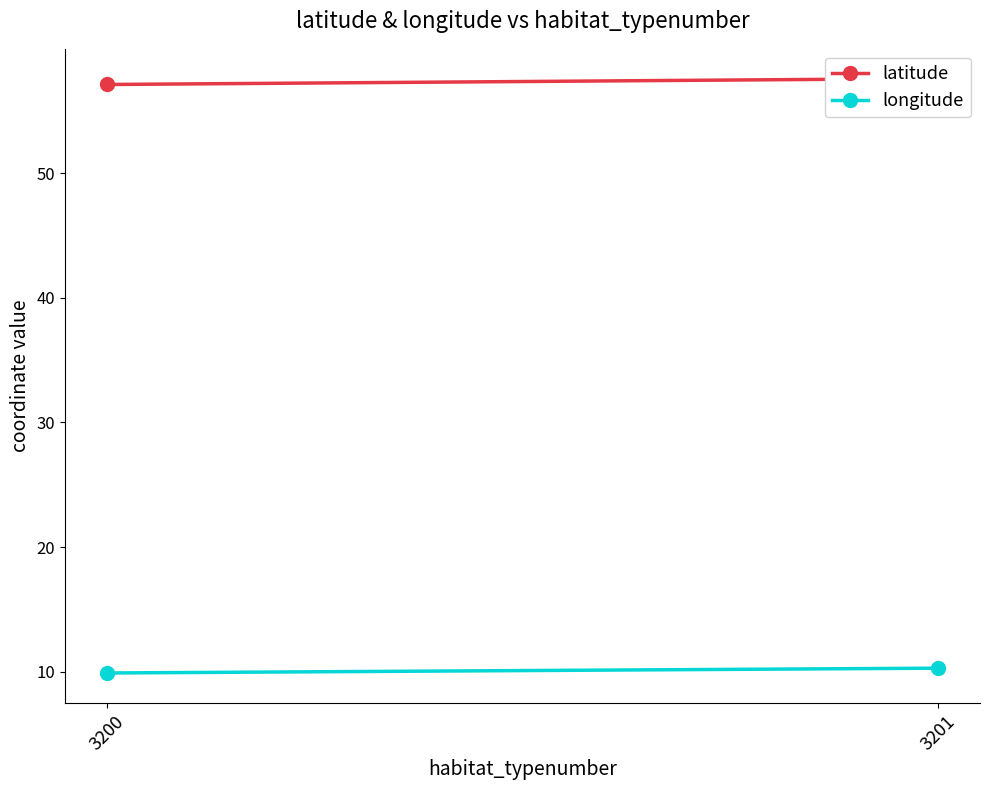

What is the difference between the highest and lowest values at 3200?

47.2